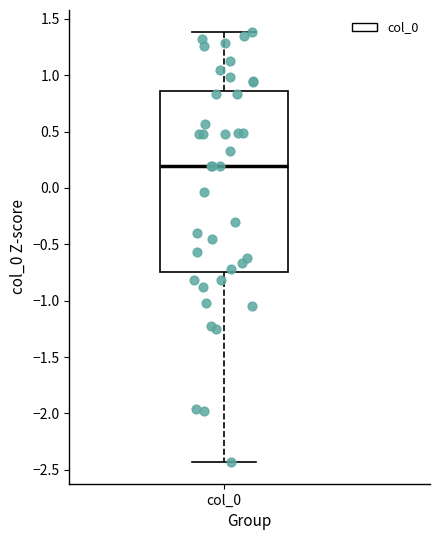

Read this box plot against the y-axis: the position of the median line, the range covered by the box, and the ends of both whiskers. The values are not printed on the chart, so give them approximately, as read against the axis.

median 0.20, box -0.75 to 0.85, whiskers -2.45 to 1.40